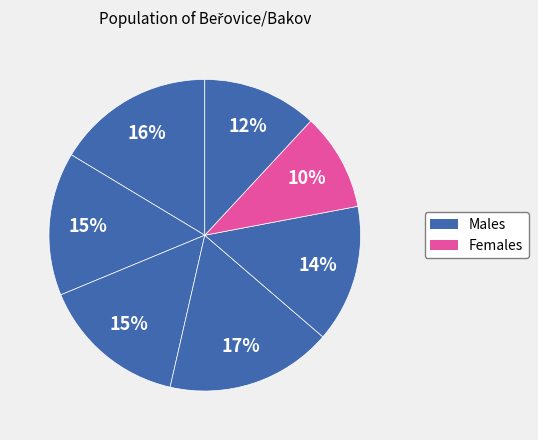

How many slices are in this pie chart?

7